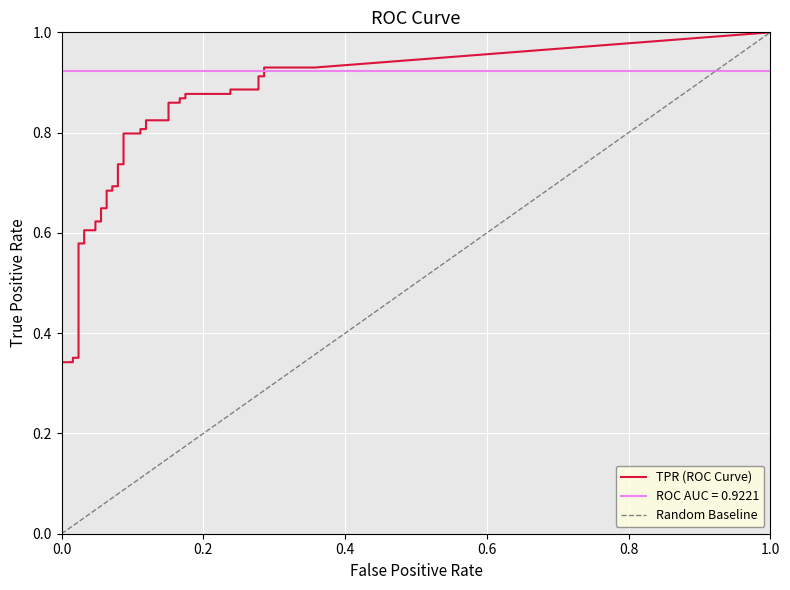

Which series has the widest spread of values?

tpr